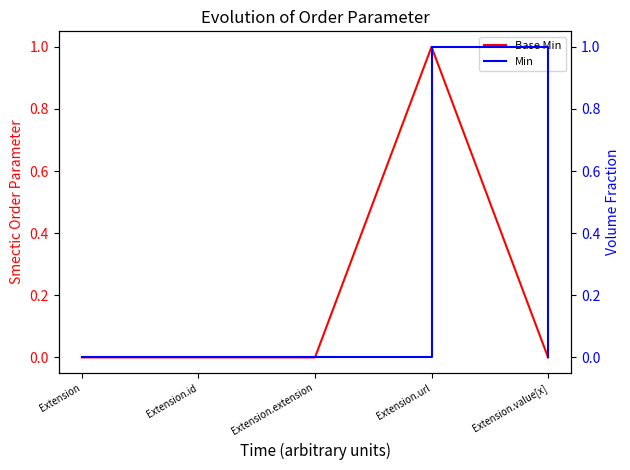

True or false: Min and Base Min intersect in this chart.

False